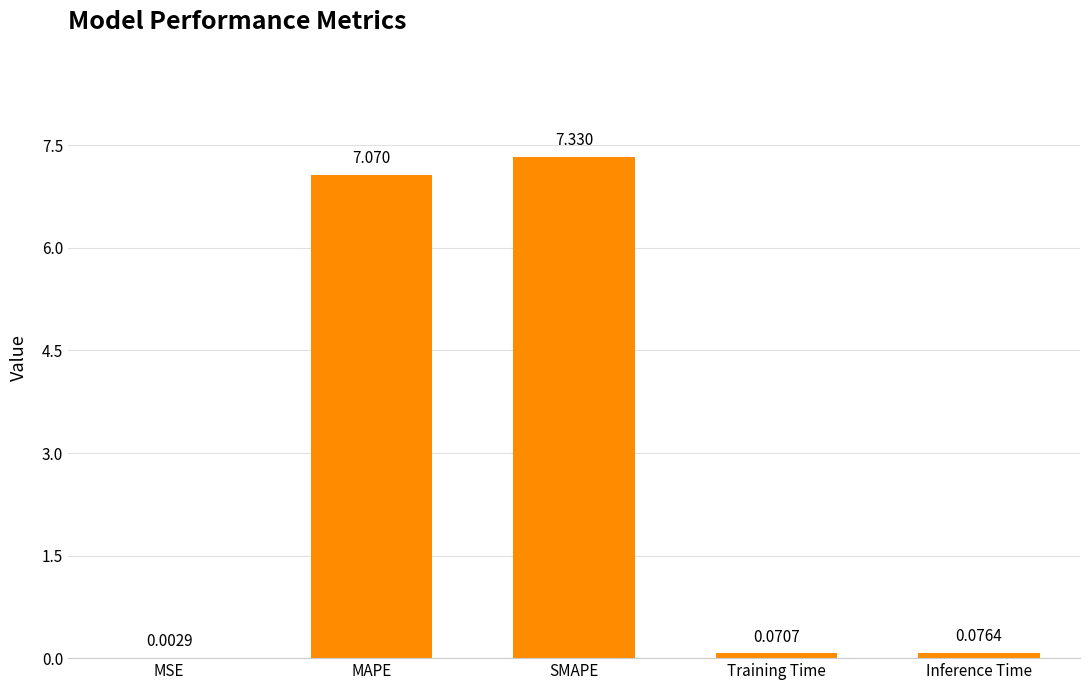

Where is the data nearest to the value 3?

Inference Time